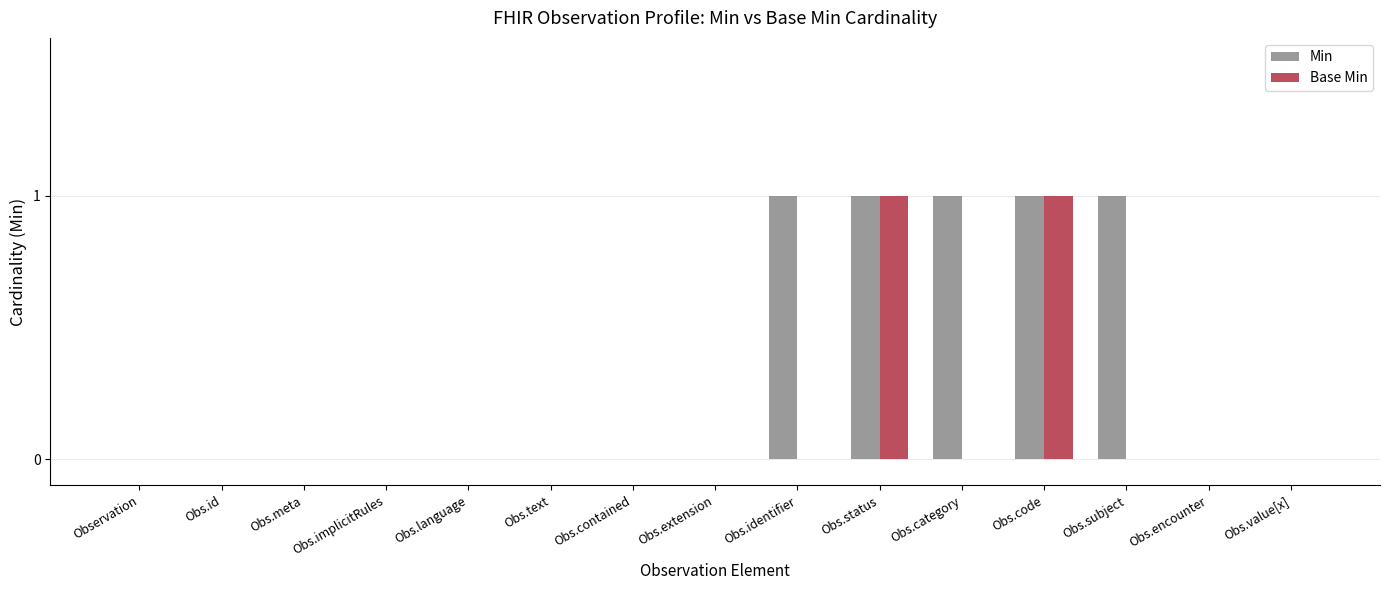

Is the value of Min at Obs.status greater than the value of Base Min at Obs.identifier?

Yes